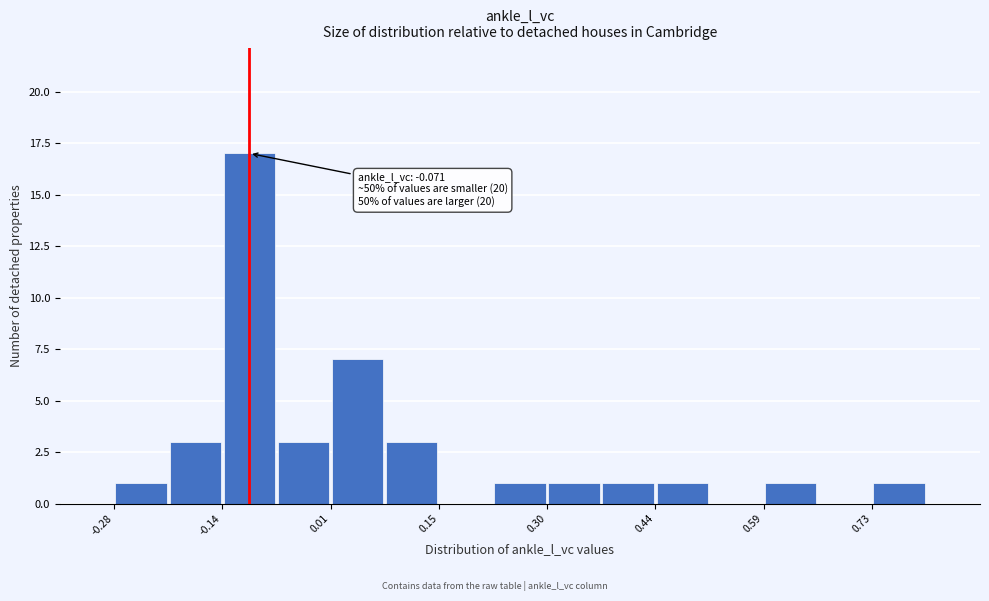

Around what value on the x-axis is the tallest bar? Give the approximate position of its centre, as read against the axis.

-0.10